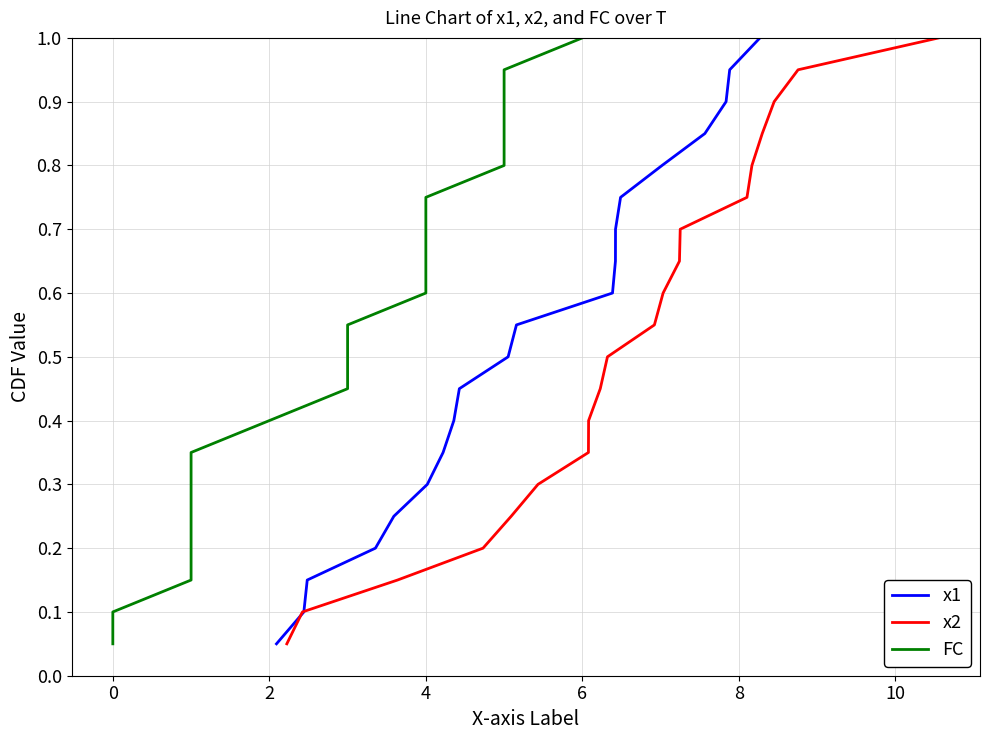

What is the maximum value for x1?

1.0